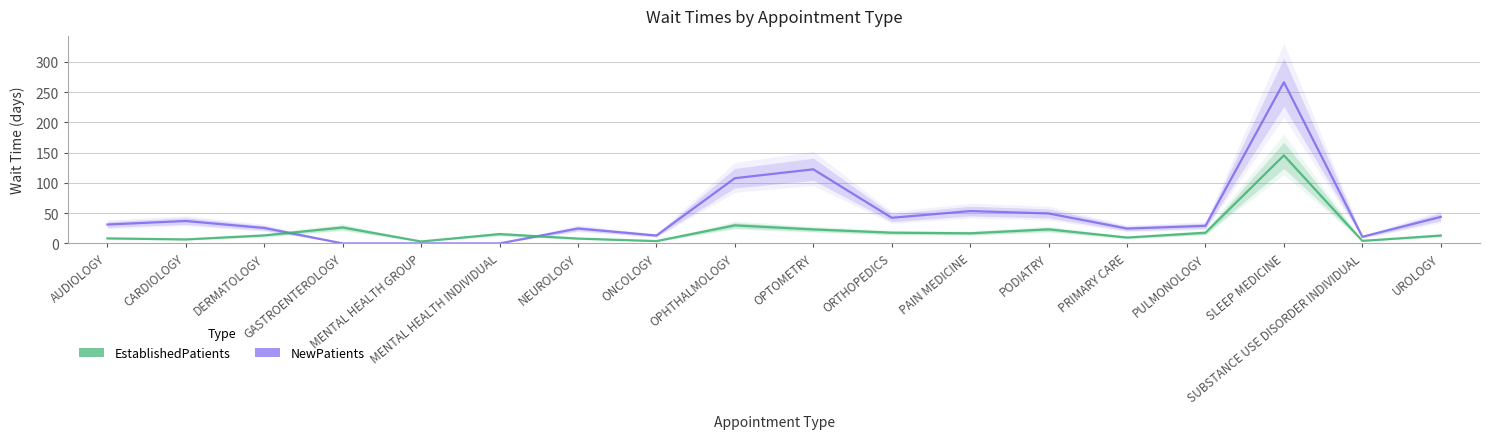

Rank the series by their maximum value, from highest to lowest.

NewPatients, EstablishedPatients